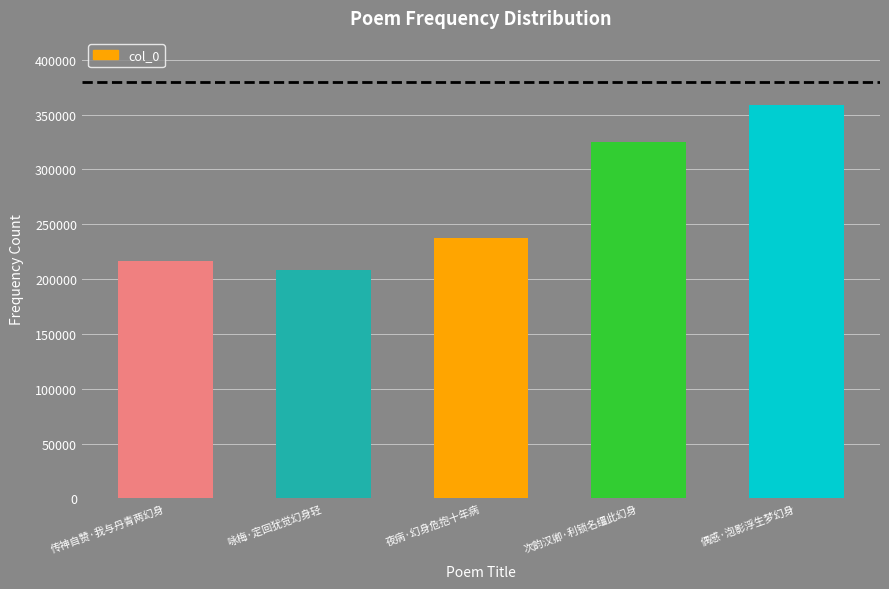

Does the chart contain stacked bars?

No